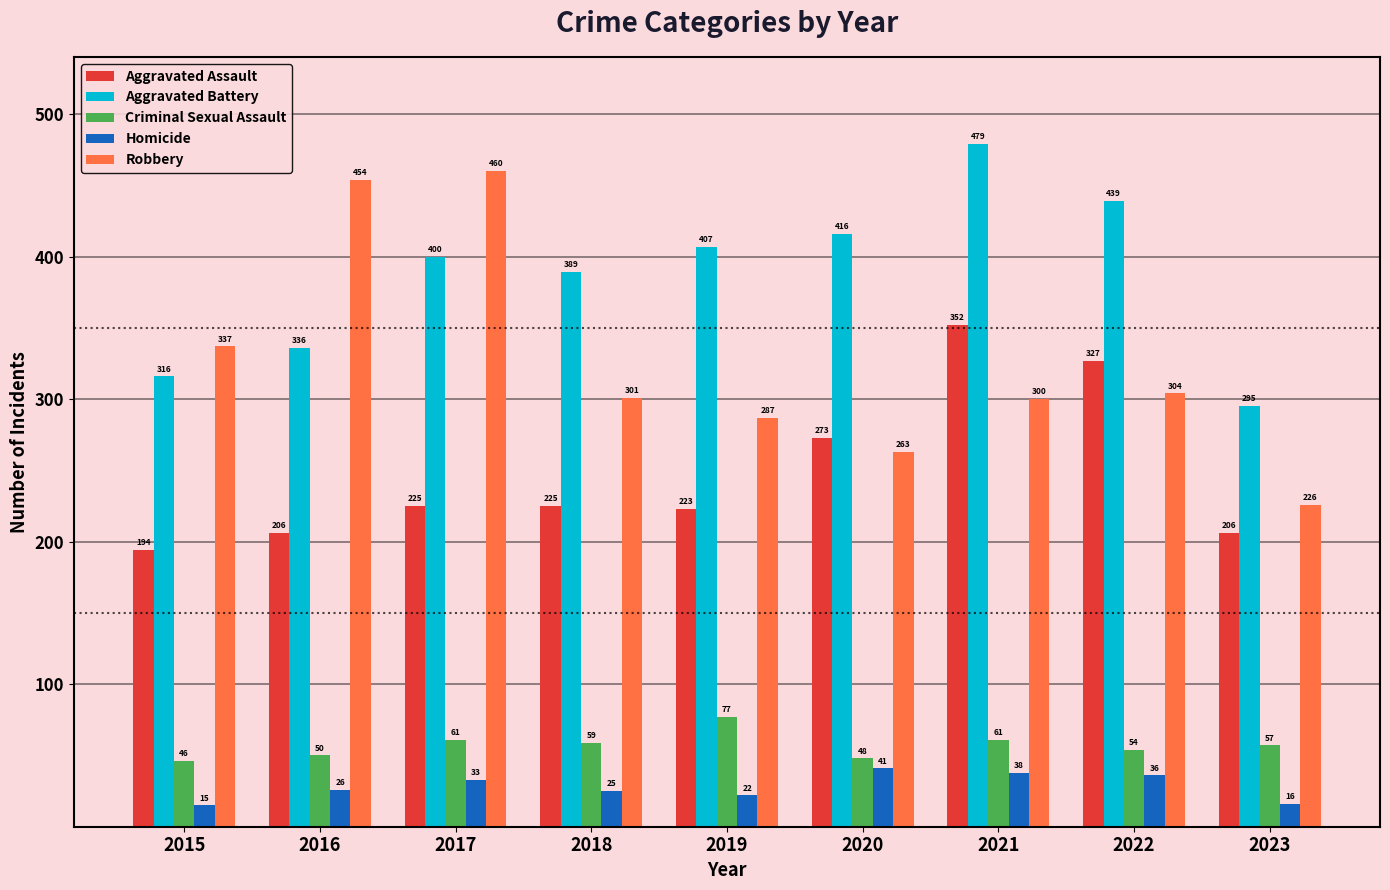

What is the value of the Aggravated Assault bar at the 3rd from the left?

225